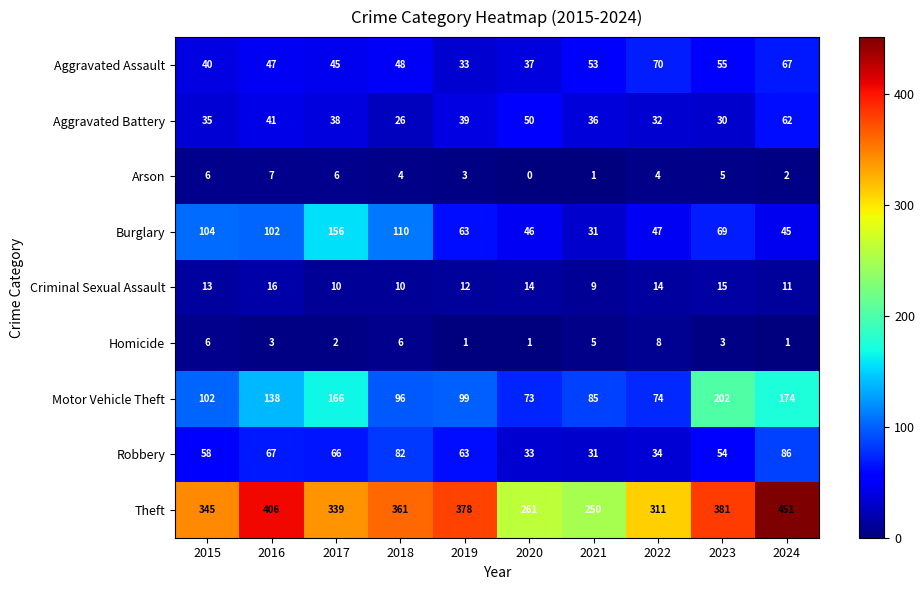

What is the difference between the second highest and second lowest values in the Aggravated Battery series?

20